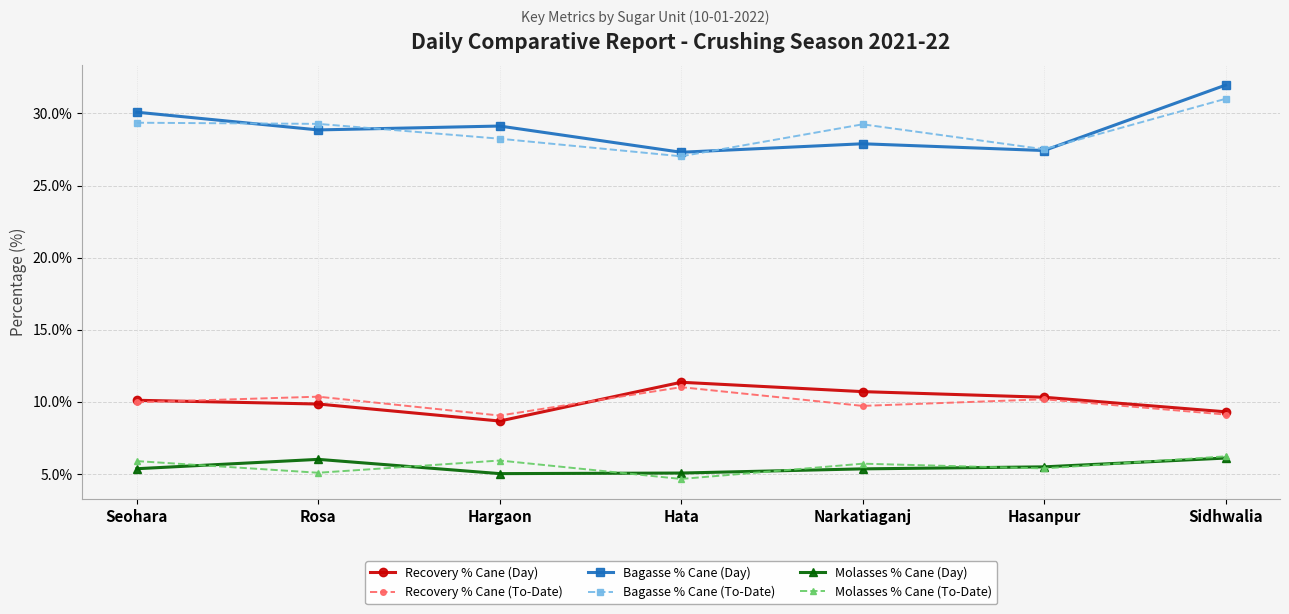

Does the chart have visible grid lines?

Yes